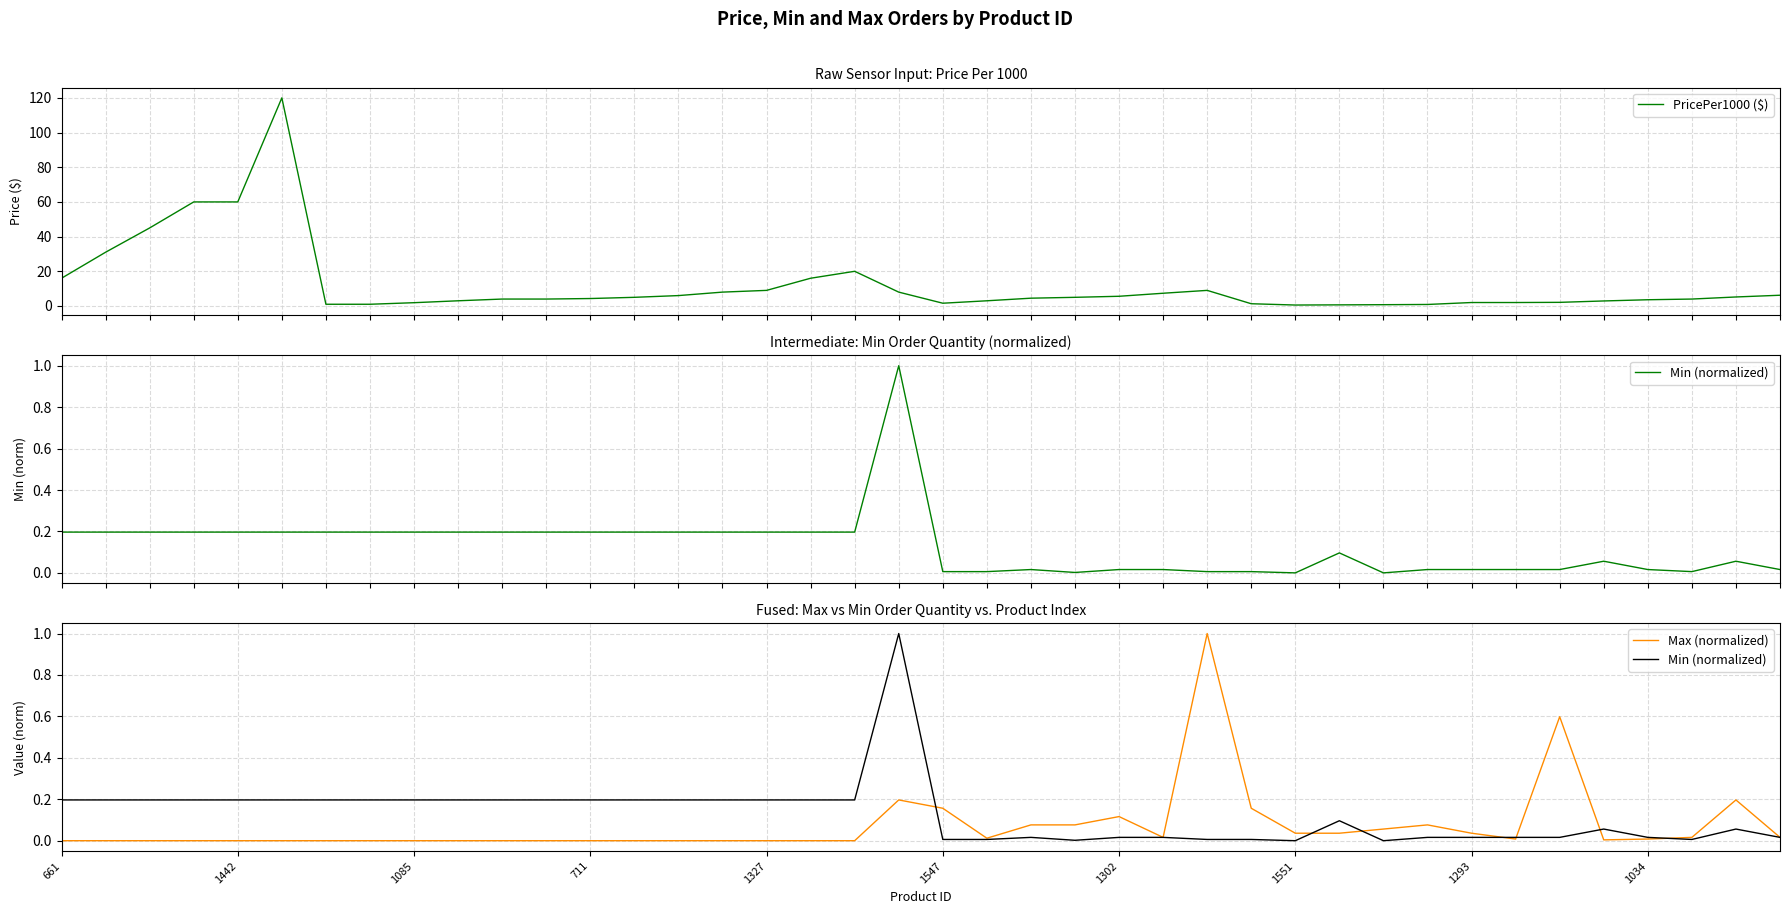

In PricePer1000 ($), how many points are higher than both neighbors (excluding endpoints)?

3